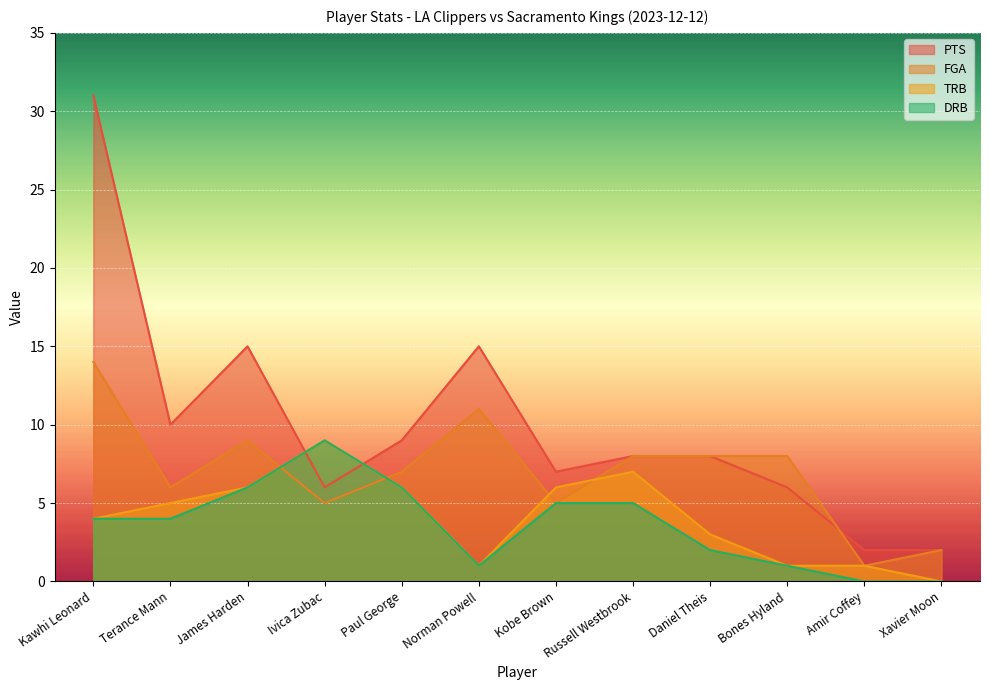

What is the label of the 12th point from the right?

Kawhi Leonard